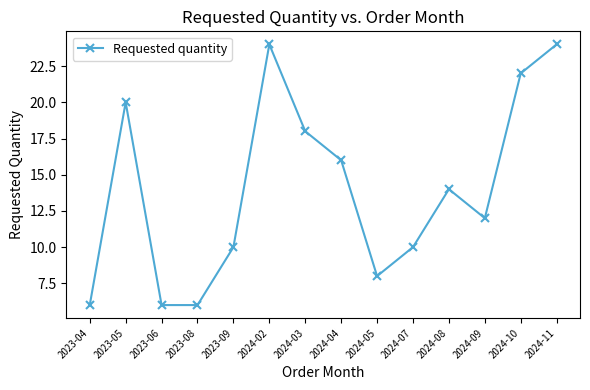

Reading right to left, what are all the values shown in this chart?

24	22	12	14	10	8	16	18	24	10	6	6	20	6